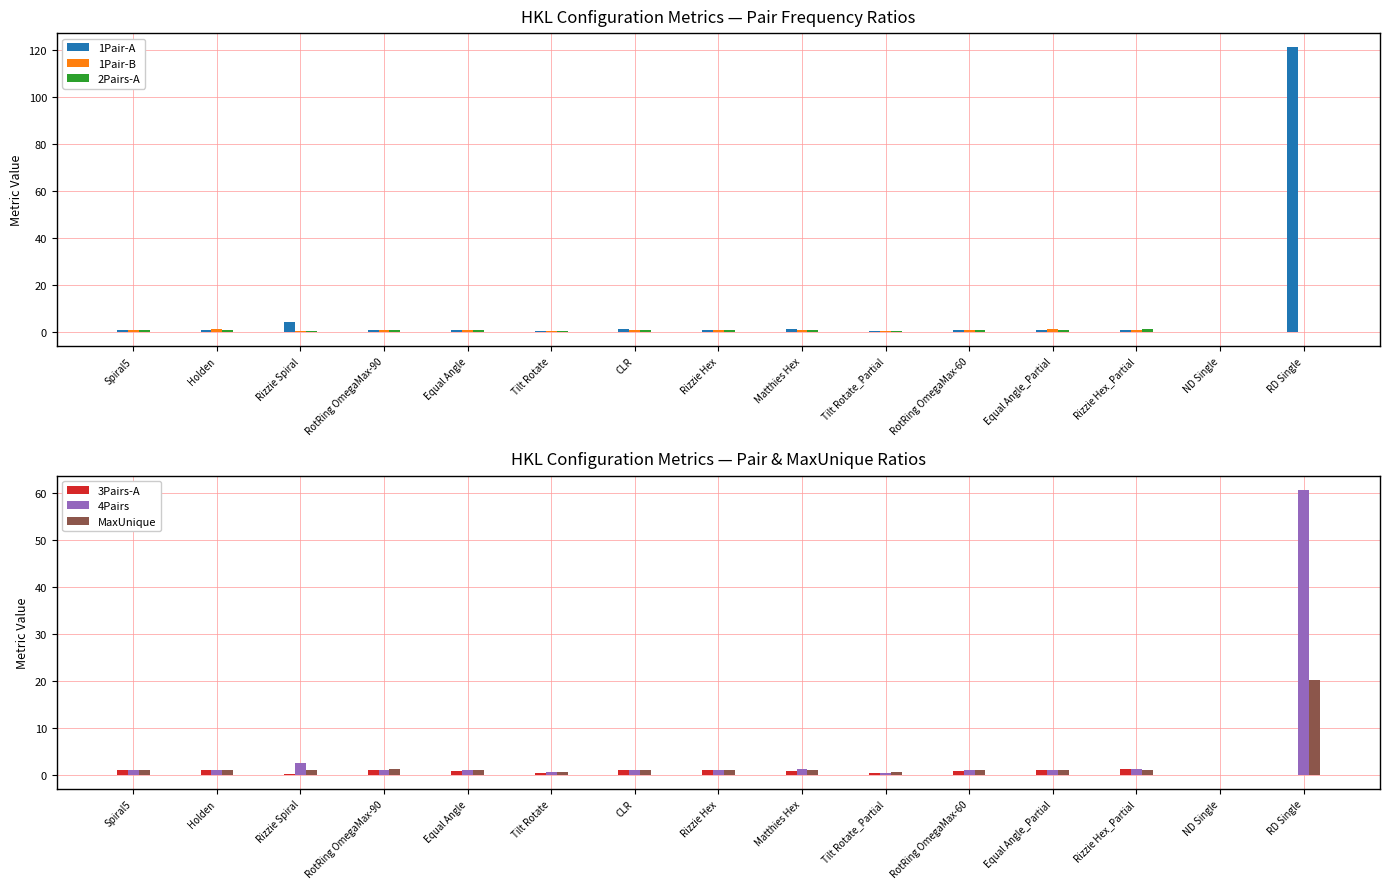

Between RotRing OmegaMax-60 and Tilt Rotate, which is larger?

RotRing OmegaMax-60